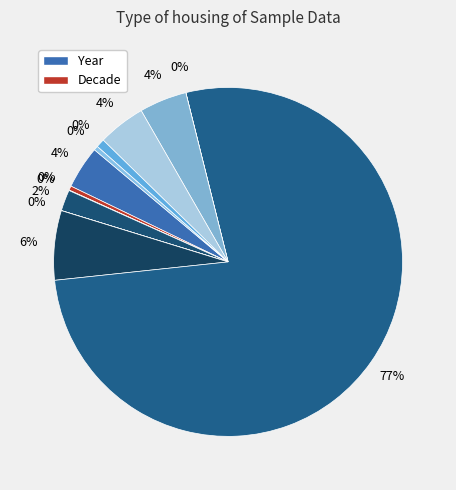

Does Negative Grade False account for over 50% of the chart?

No